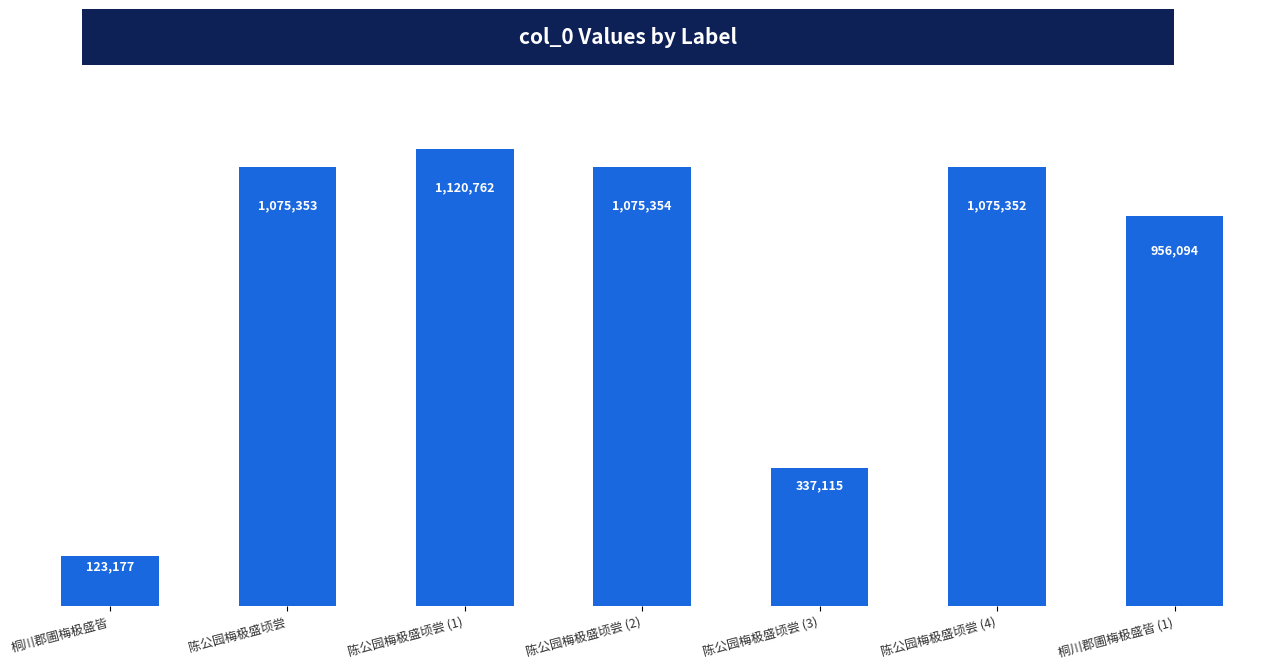

List the labels in order of value, smallest first.

桐川郡圃梅极盛皆, 陈公园梅极盛顷尝 (3), 桐川郡圃梅极盛皆 (1), 陈公园梅极盛顷尝 (4), 陈公园梅极盛顷尝, 陈公园梅极盛顷尝 (2), 陈公园梅极盛顷尝 (1)